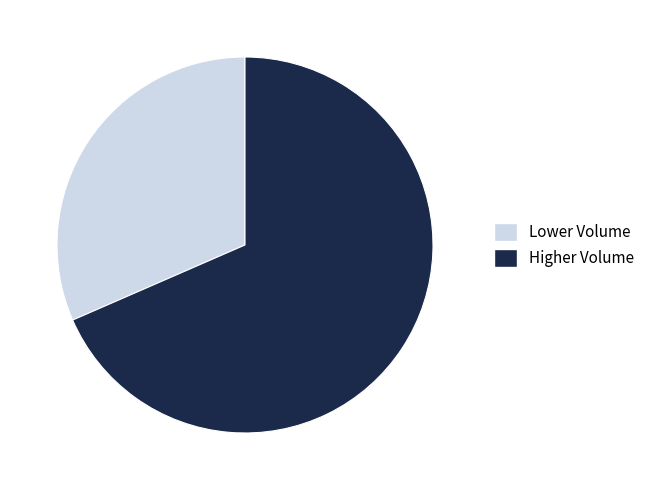

Is it true that Higher Volume is 56% of the pie?

False